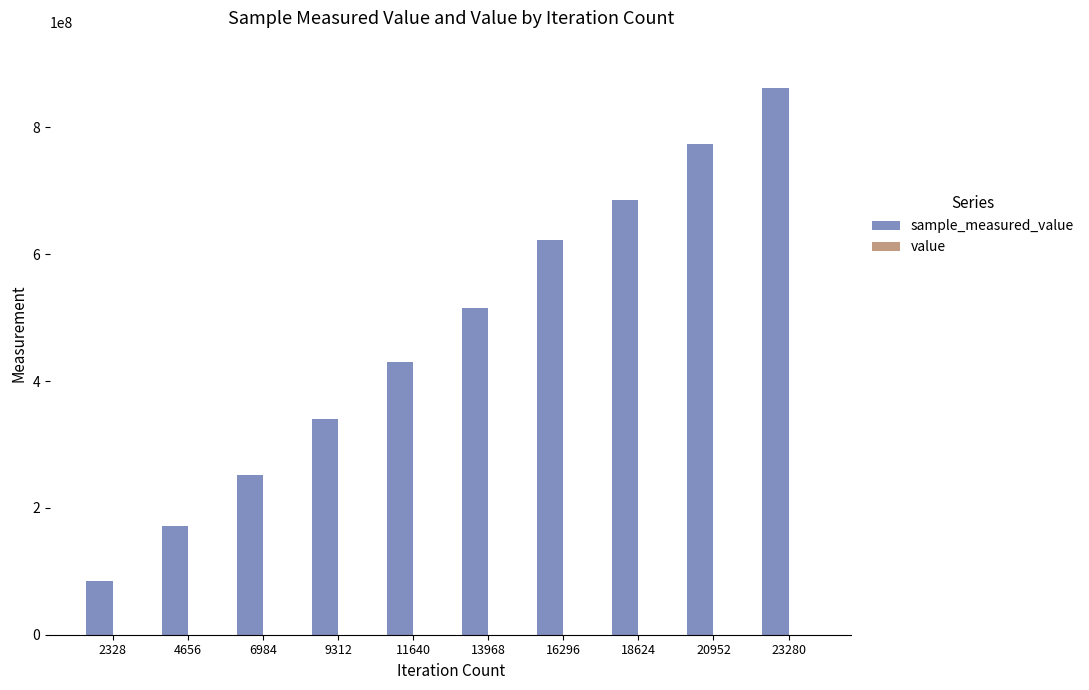

At which category is the sum across all series the highest?

23280